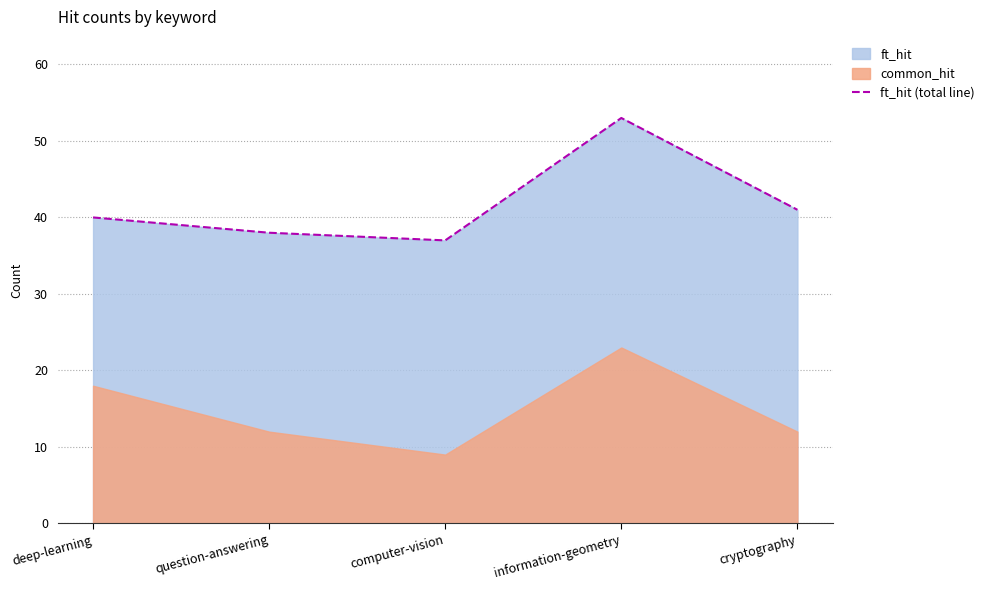

At which label does the data first exceed 40?

information-geometry